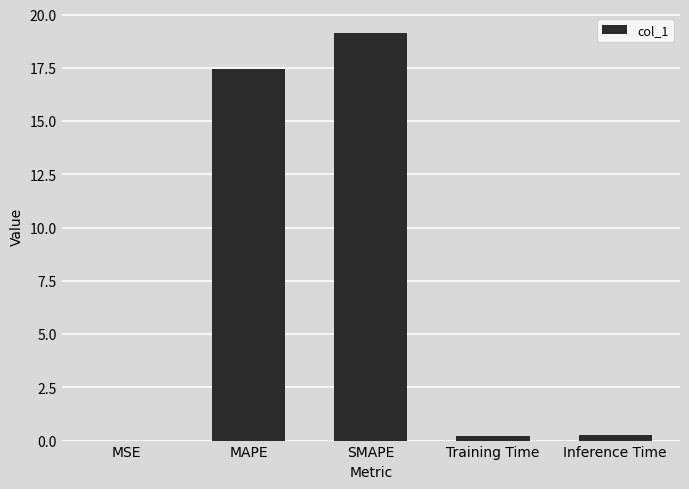

Read the value at SMAPE.

19.1